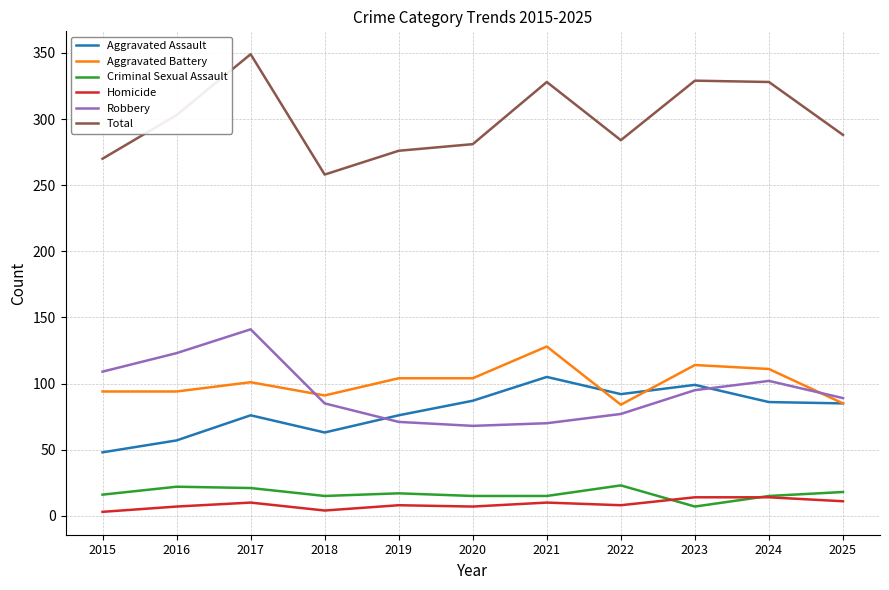

True or false: Aggravated Battery and Homicide intersect in this chart.

False